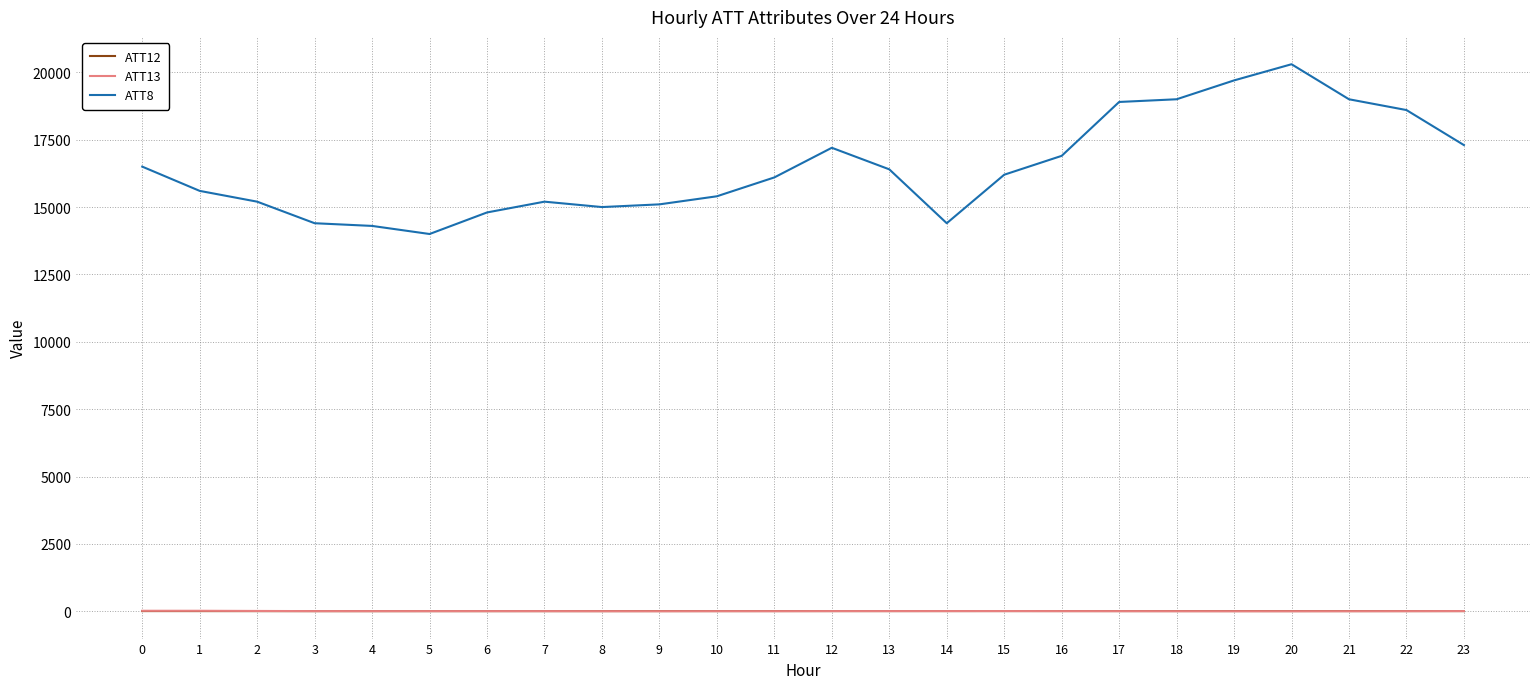

Is it true that ATT12 equals 7.1 at 16?

True